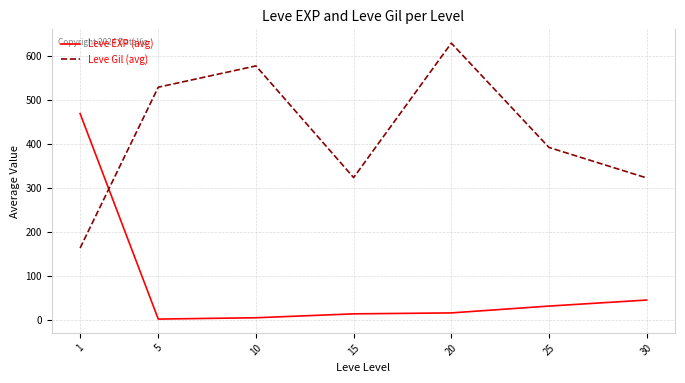

List the series in order of their peak value, highest first.

Leve Gil (avg), Leve EXP (avg)